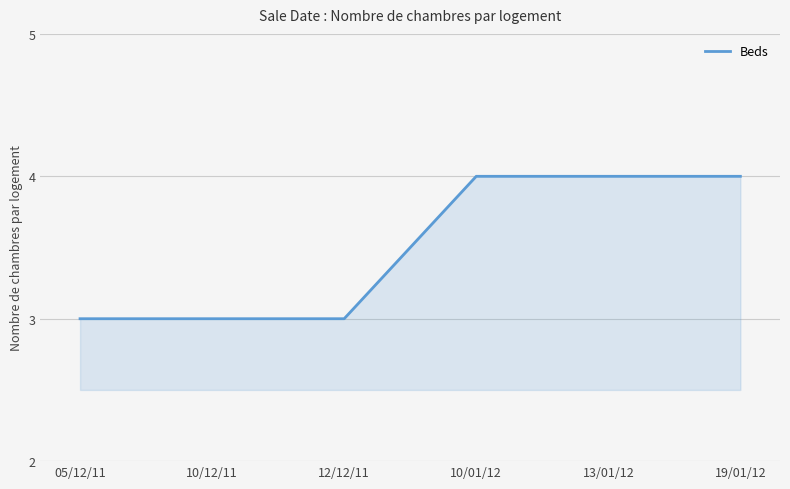

The value at 19/01/12 is 3. True or false?

False